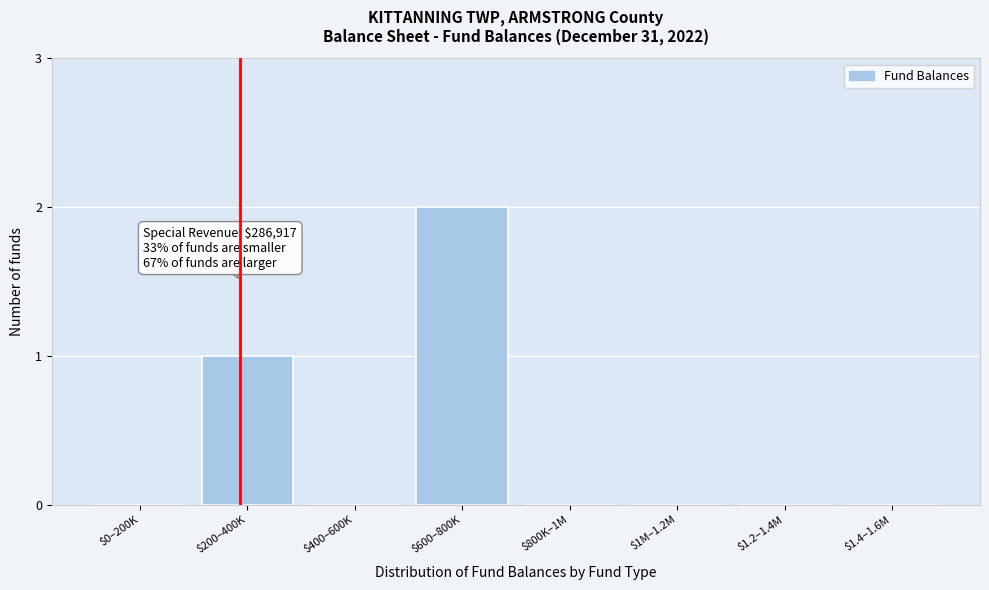

At which category does the chart reach its peak across all series?

$600–800K